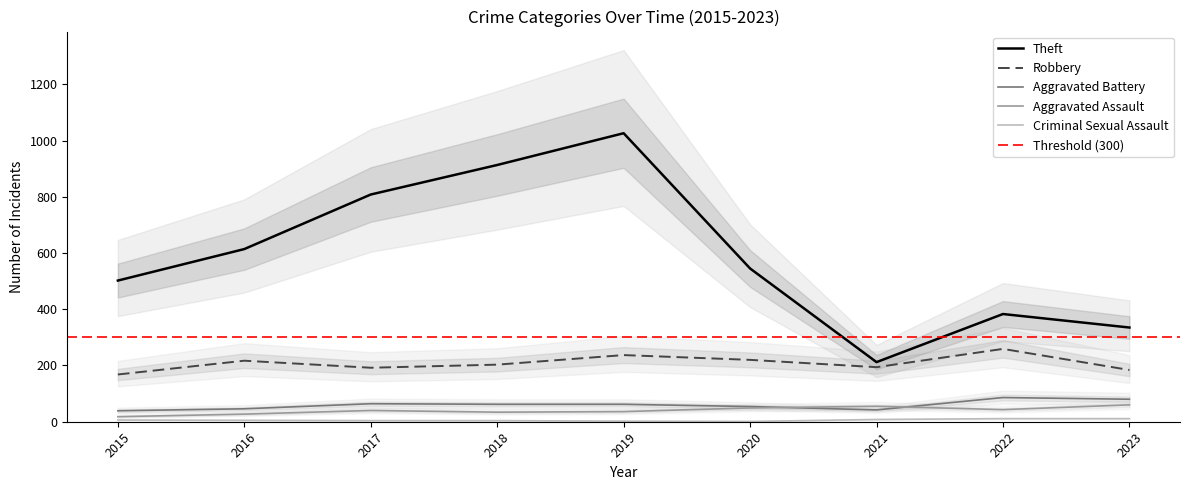

What is the difference between the second highest and minimum values in the Aggravated Assault series?

37